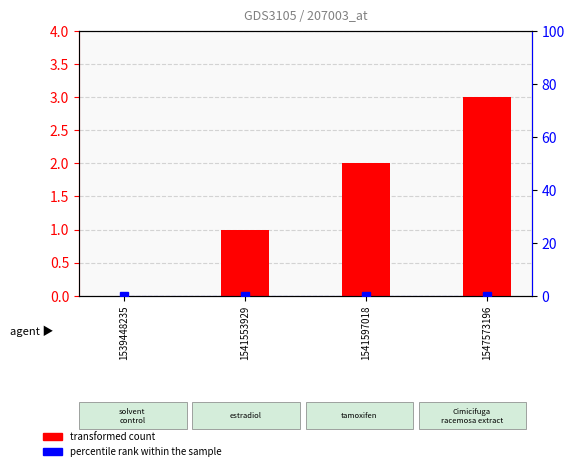

Which series has the largest range (max minus min)?

transformed count